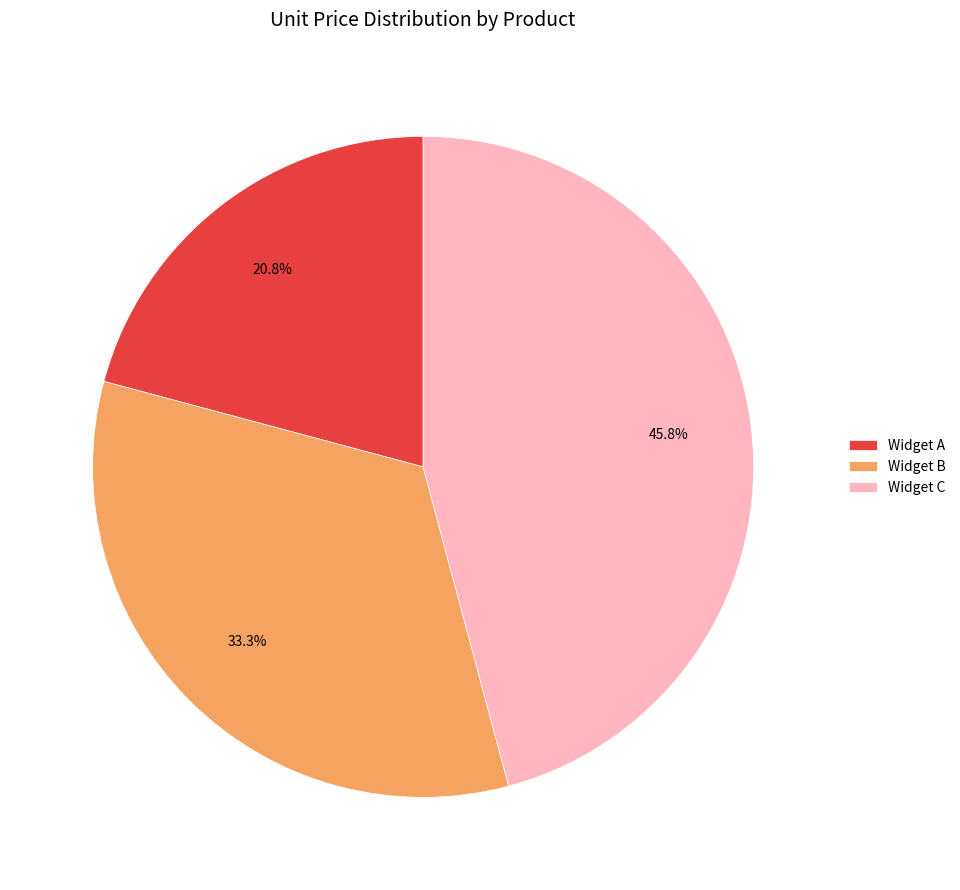

What percentage is the Widget A slice, to the nearest percent?

21%